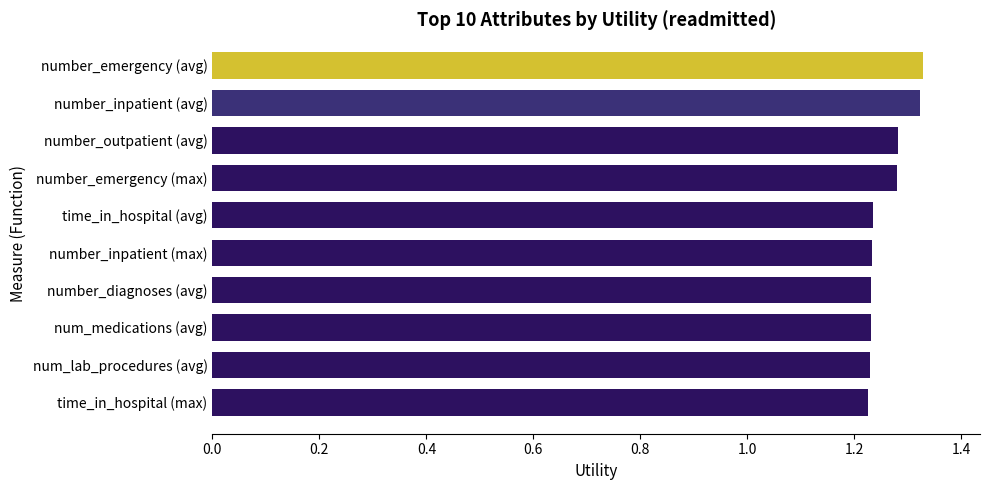

What position from the bottom is number_emergency (max)?

7